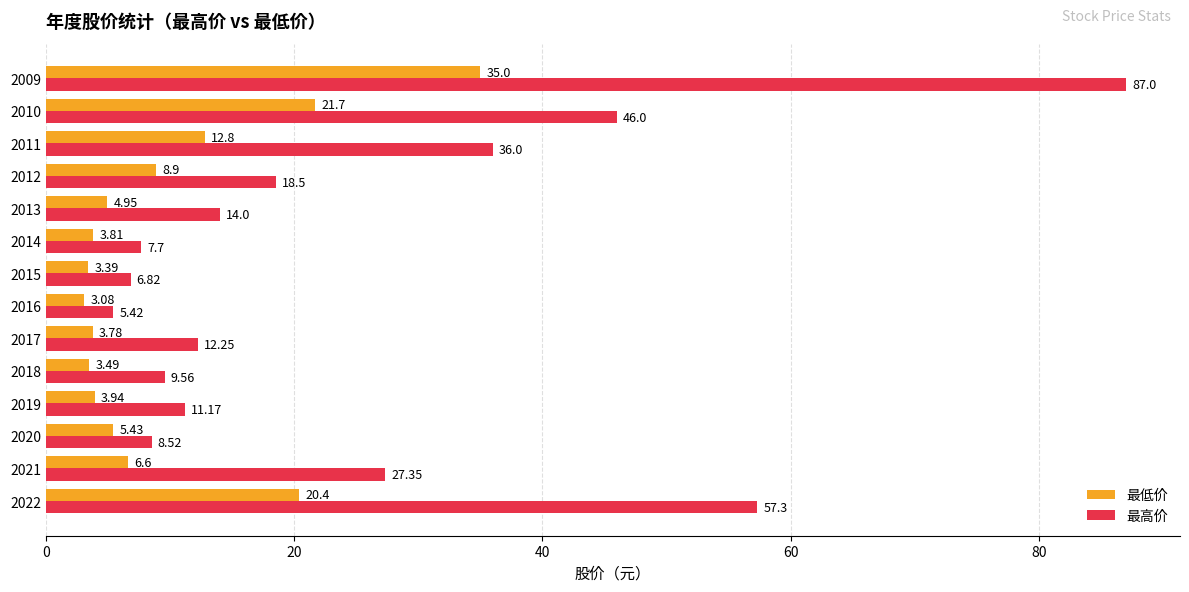

What is the average value of the 最低价 series?

9.8